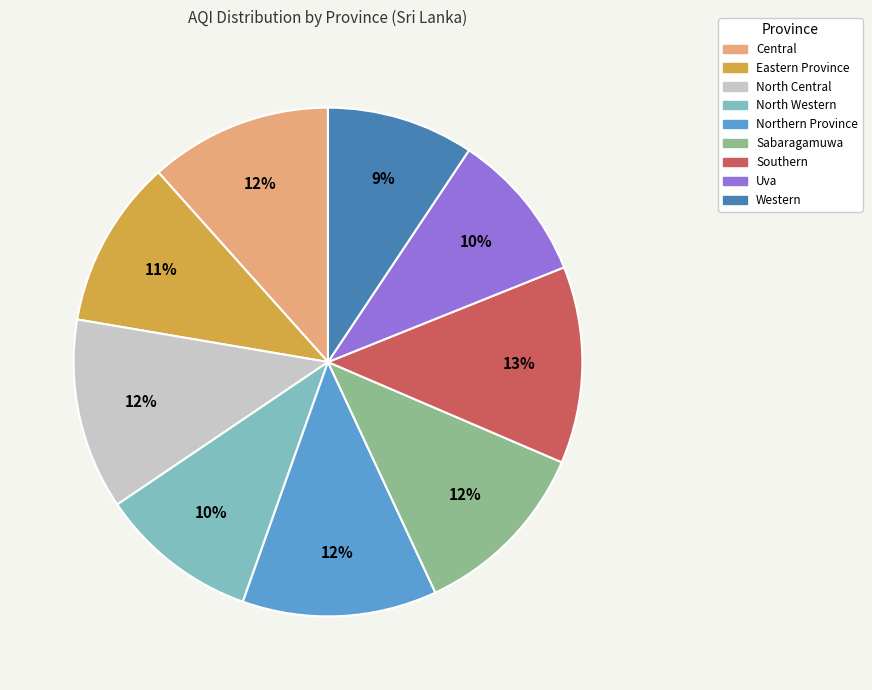

The Uva slice represents 16% of the pie. True or false?

False